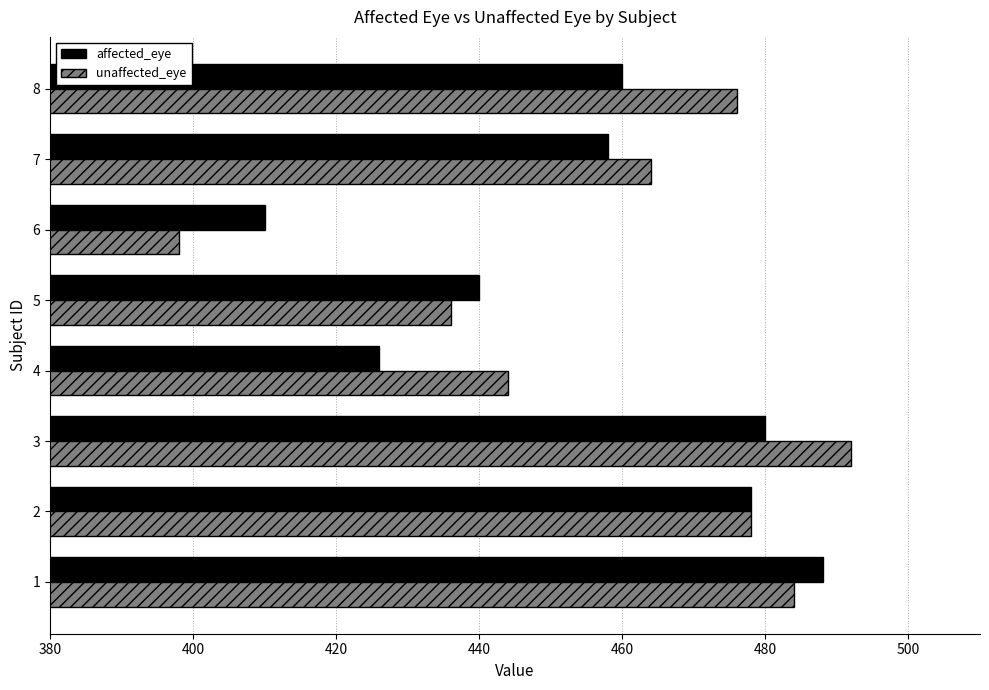

What is the difference between the maximum and minimum values in the unaffected_eye series?

94